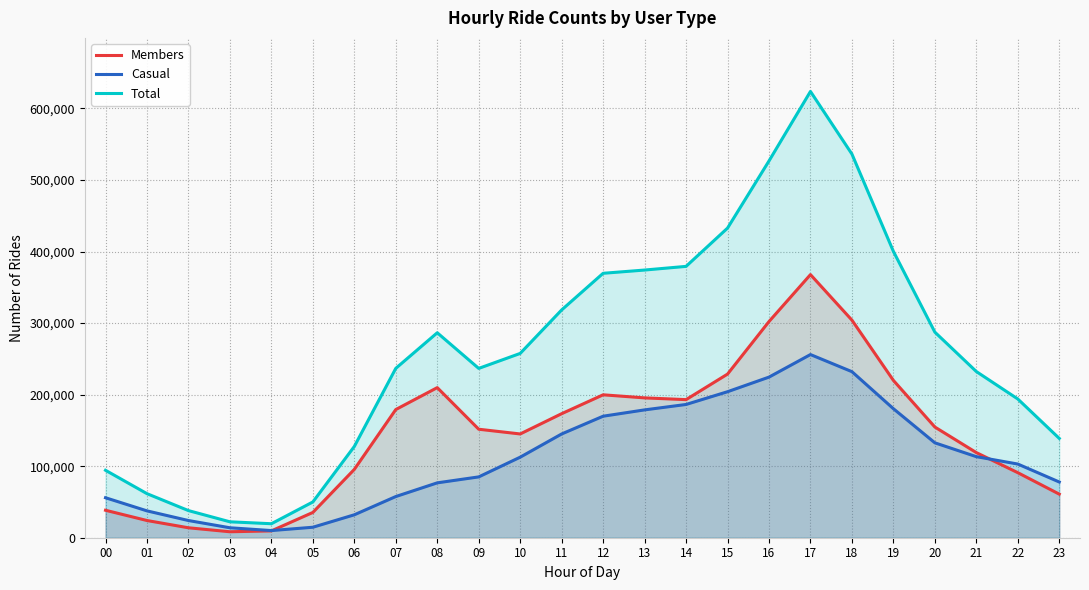

What is the value of the Total point at the 23rd from the left?

193931